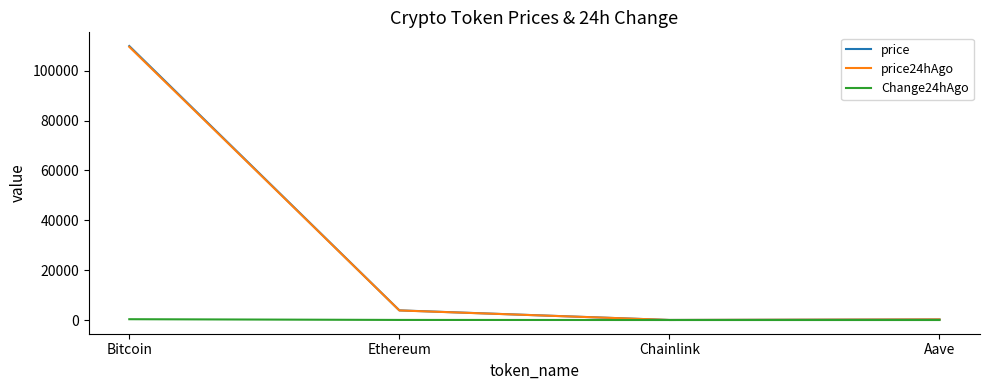

What are all the series names shown in the legend?

price, price24hAgo, Change24hAgo